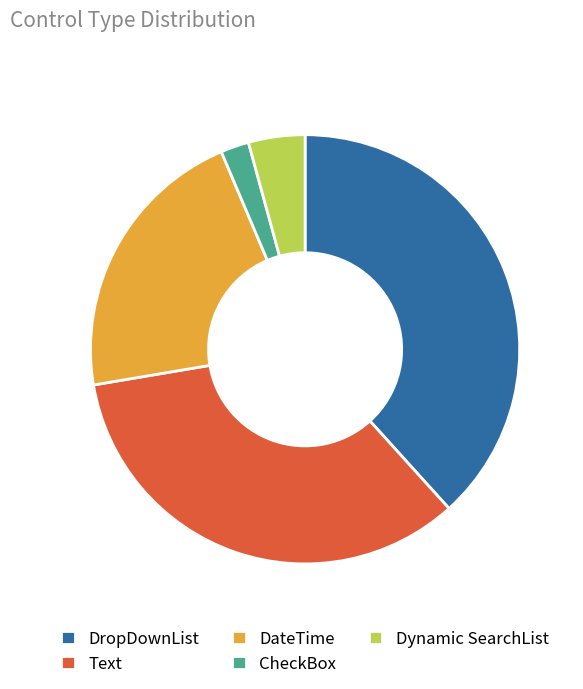

Does CheckBox account for over 50% of the chart?

No